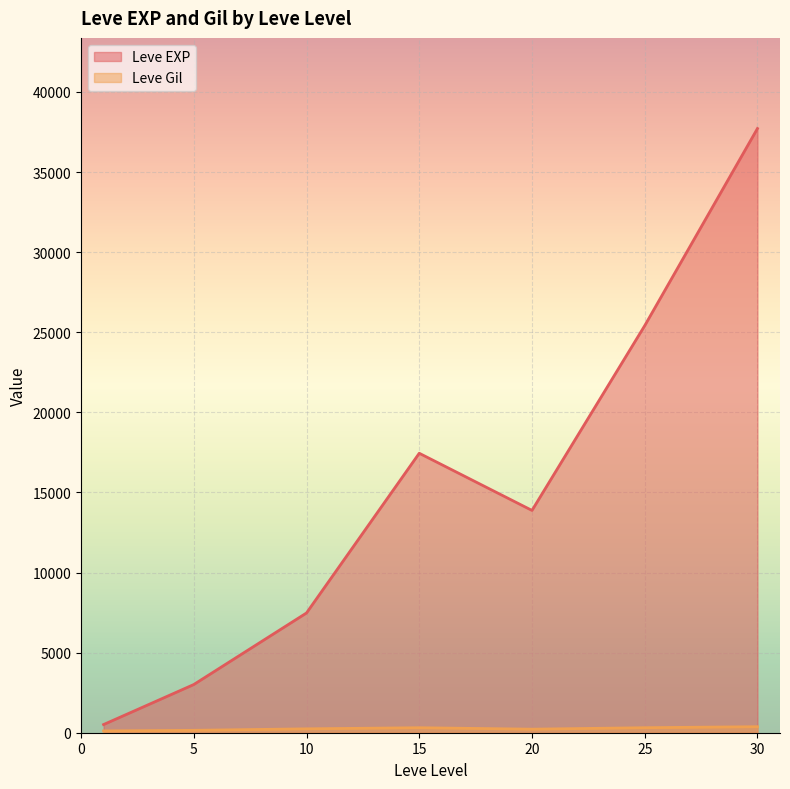

At which category is the sum across all series the highest?

30